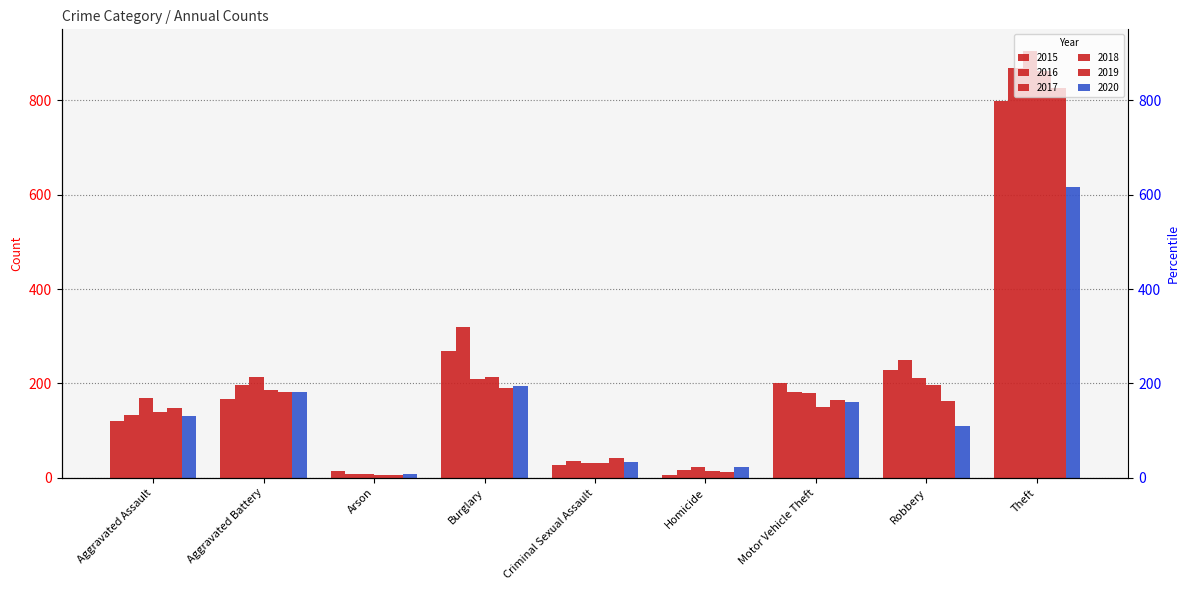

How many distinct data groups are displayed?

6